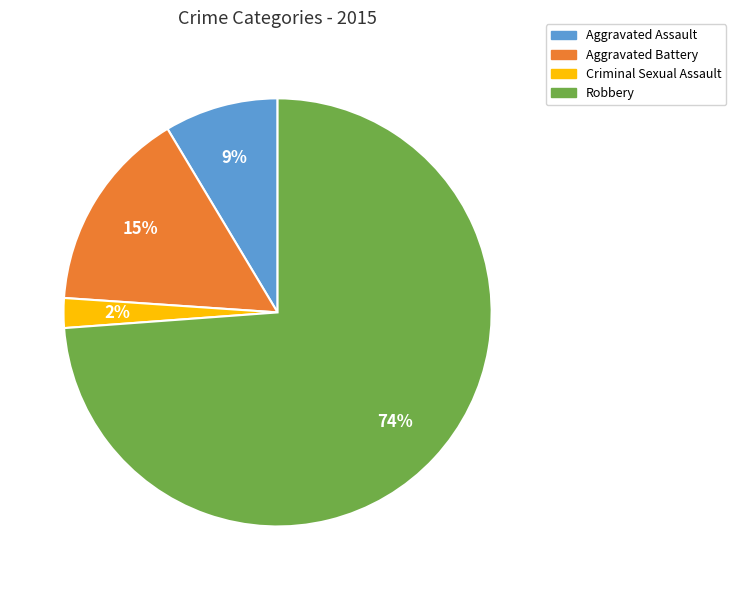

Which slice is the largest?

Robbery